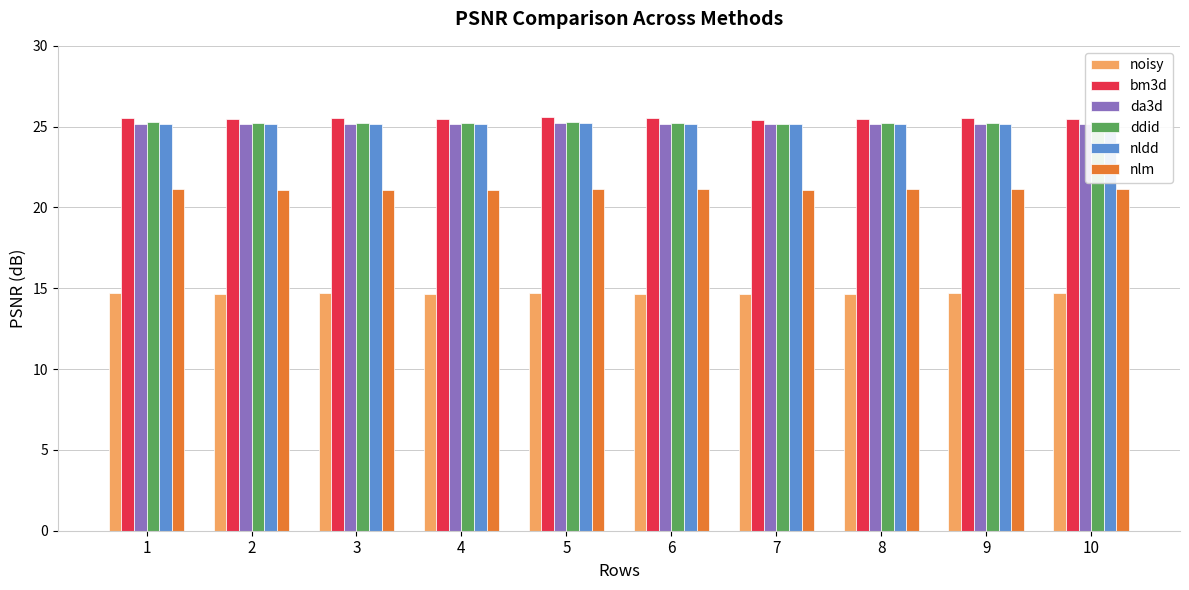

What is the average value of the nlm series?

21.1